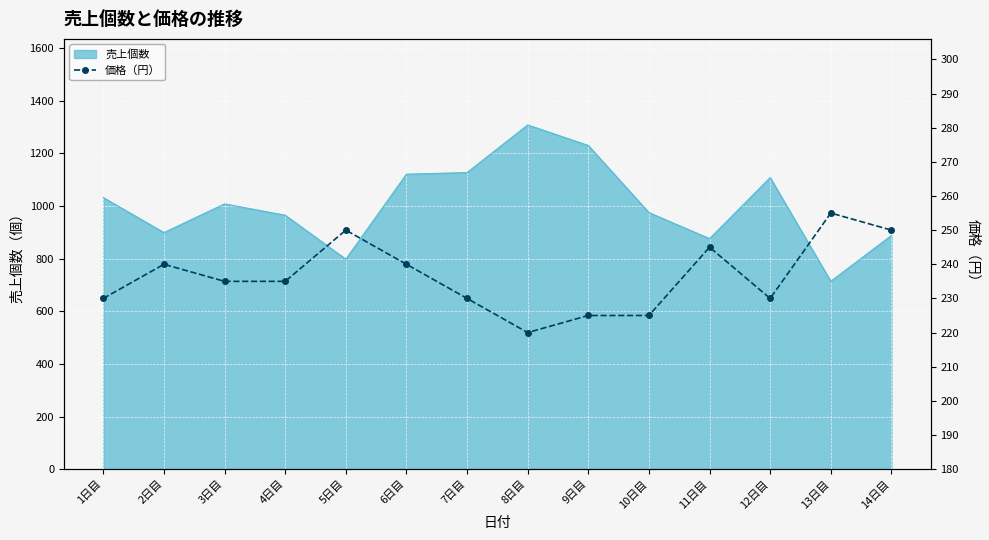

The value of 売上個数 at 10日目 is 1529. True or false?

False